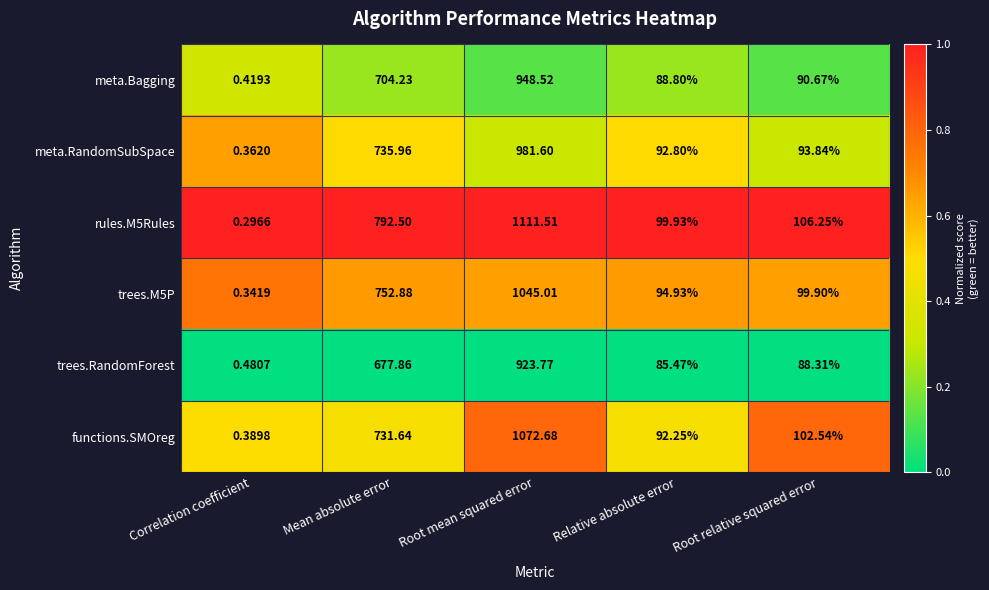

List the labels in order of trees.M5P value, largest first.

Root mean squared error, Mean absolute error, Root relative squared error, Relative absolute error, Correlation coefficient